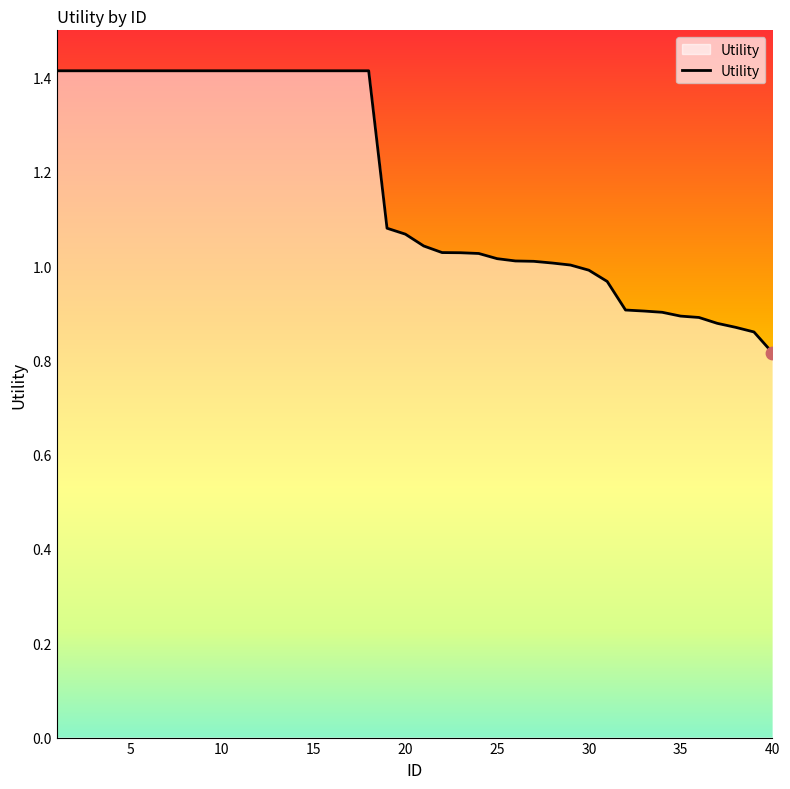

What is the maximum value shown in the chart?

1.4